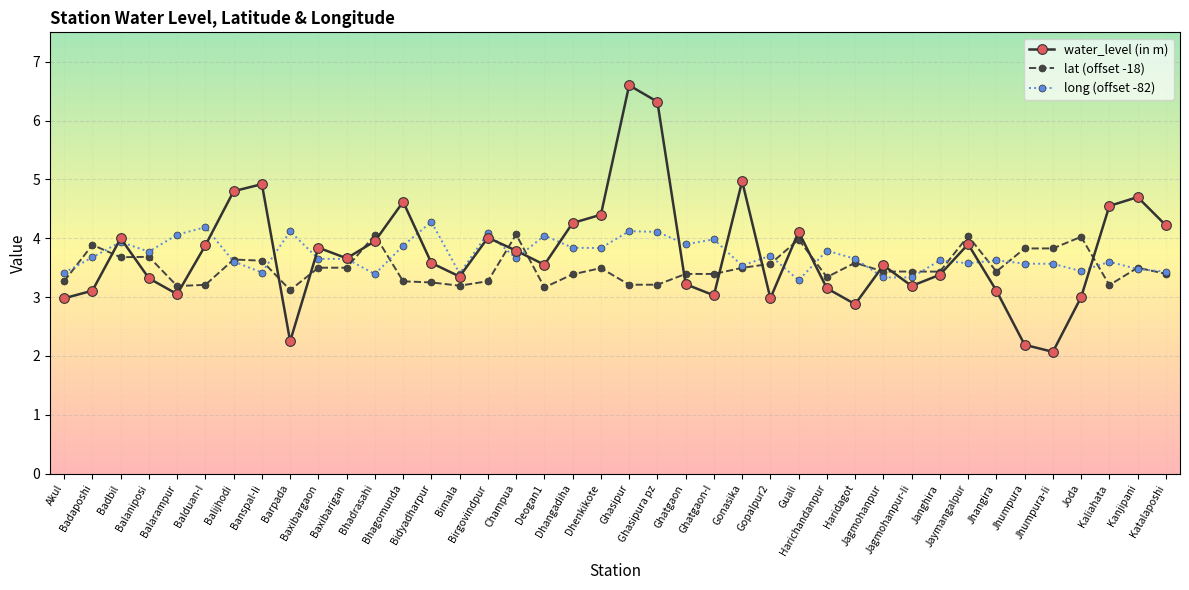

What is the value of the water_level (in m) point at the 16th from the left?

4.0